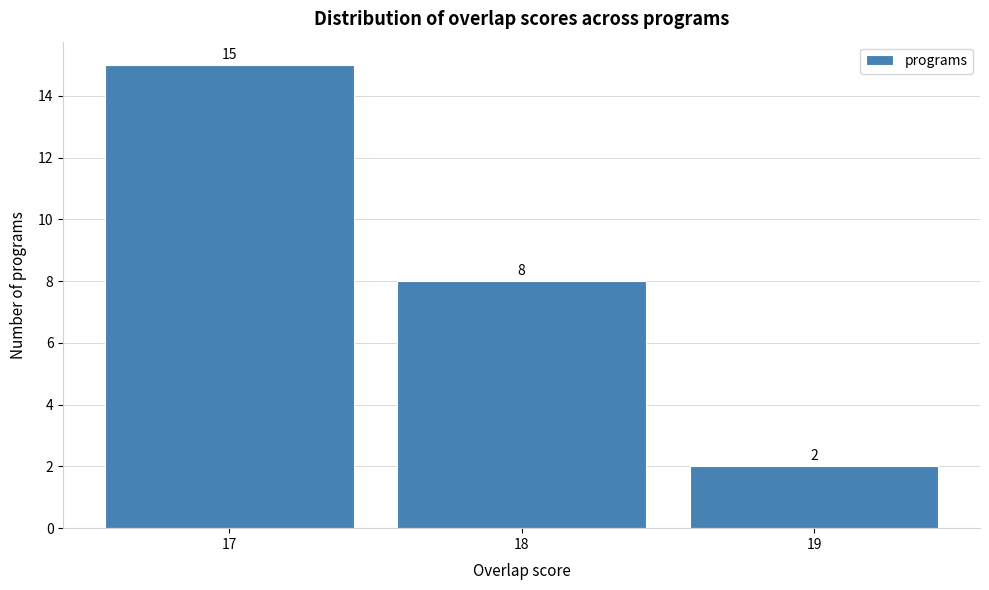

Reading left to right, transcribe this chart: for each bar, give the range it covers on the x-axis and its height.

16.5 to 17.5: 15
17.5 to 18.5: 8
18.5 to 19.5: 2